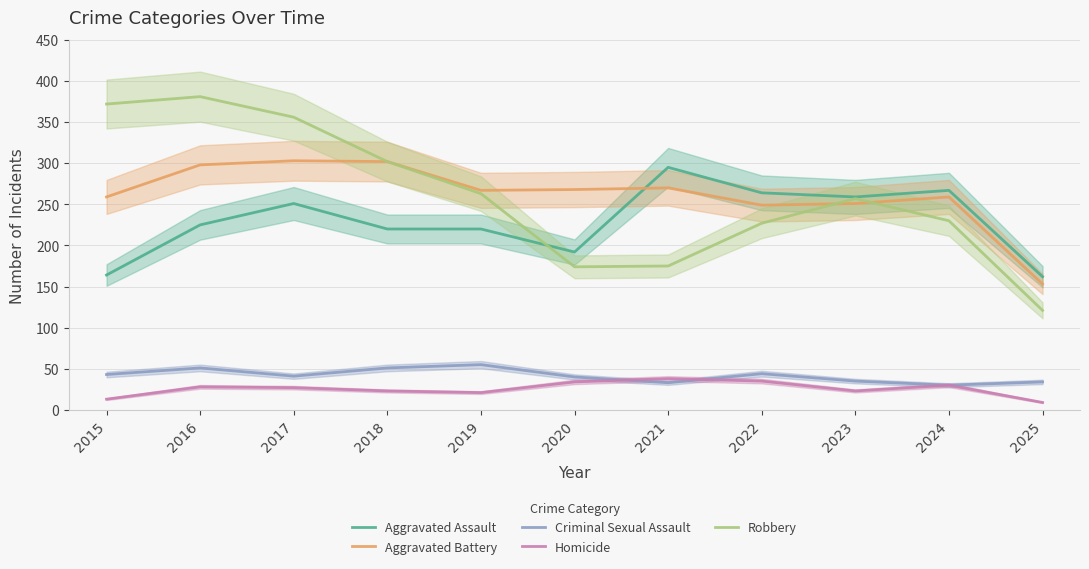

What is the value of the Homicide point at the 4th from the left?

23